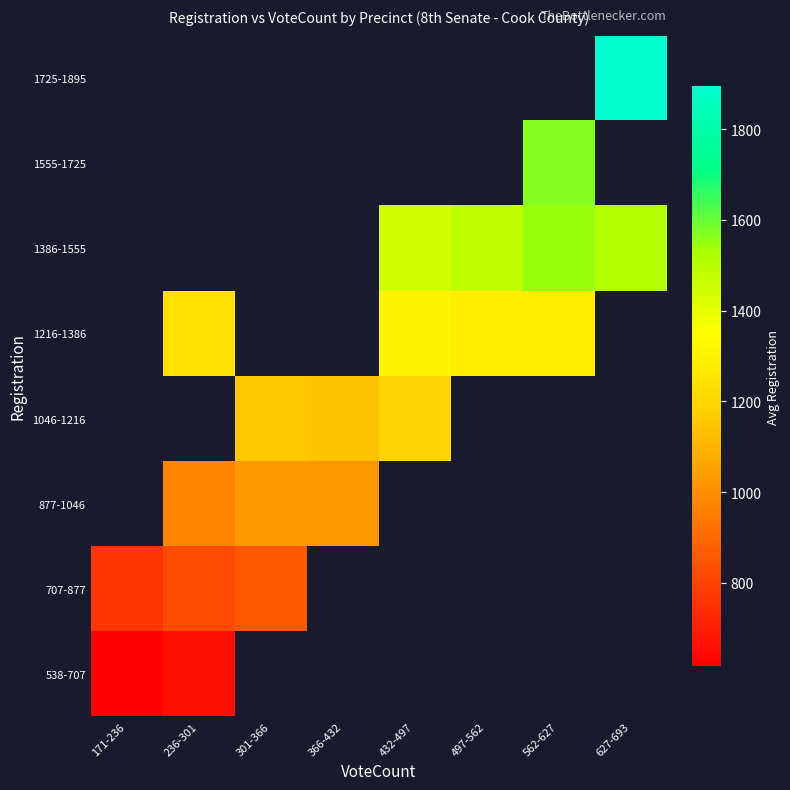

What is the maximum value for 538-707?

662.0